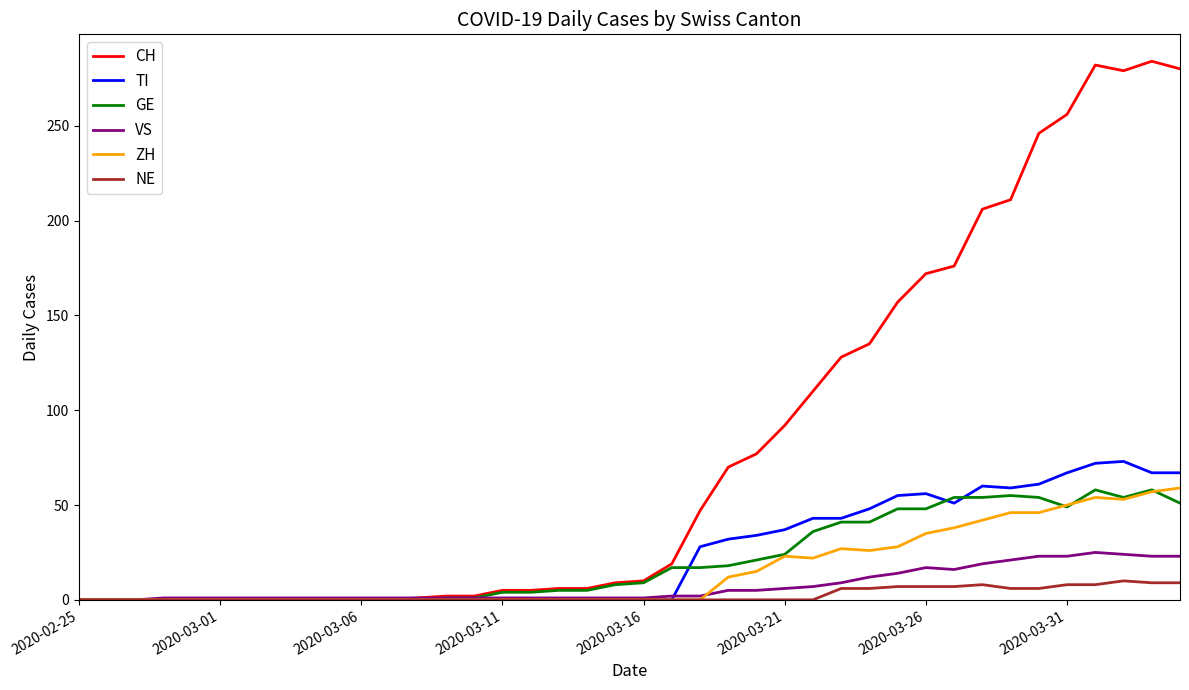

How many lines are shown in the chart?

6